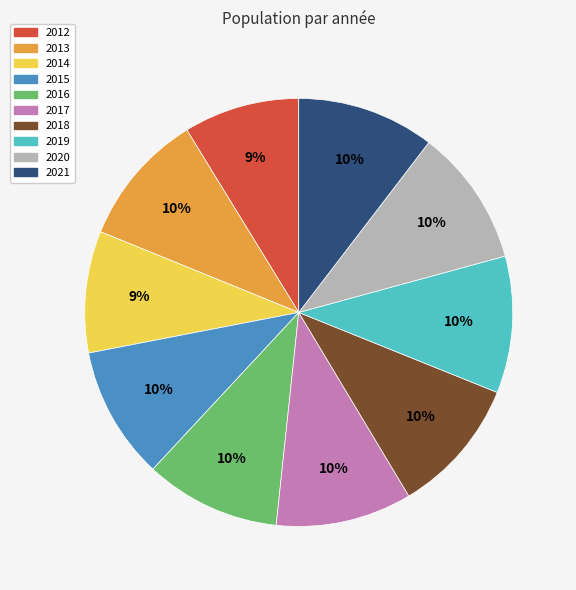

Is it true that 2017 is 10% of the pie?

True